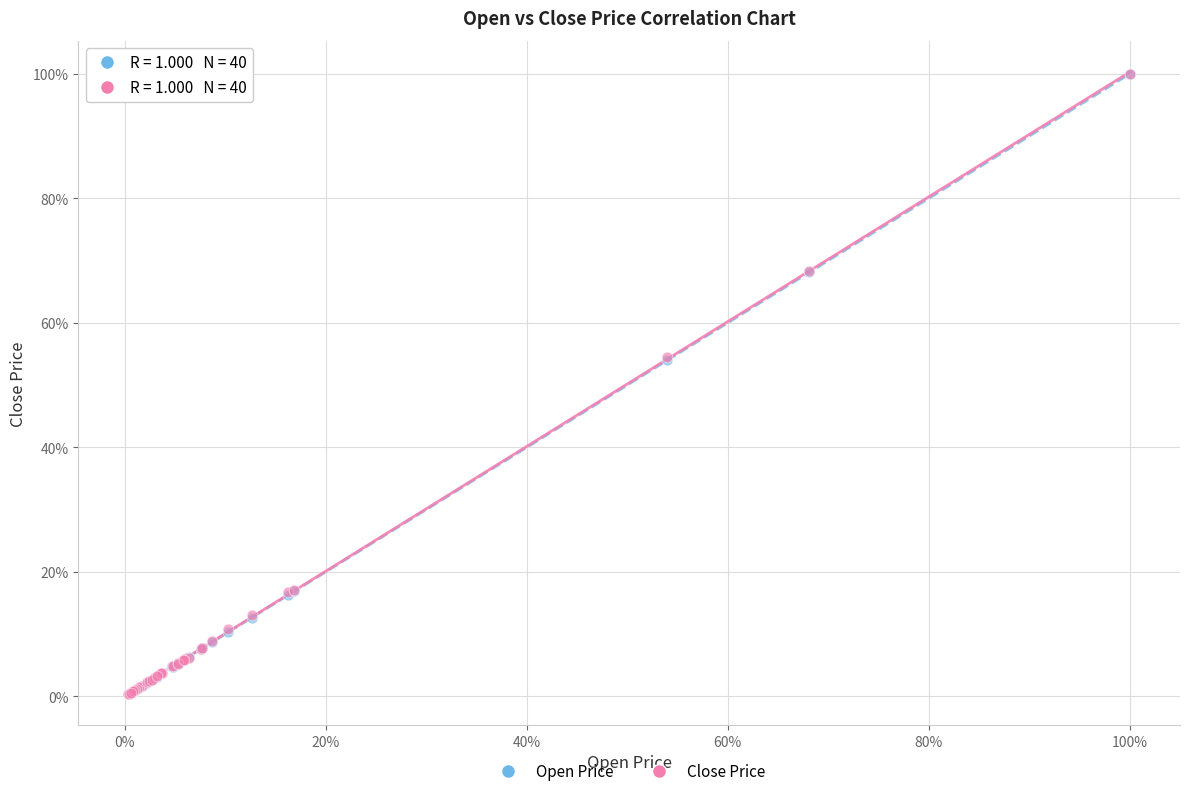

What are all the series names shown in the legend?

Open Price, Close Price